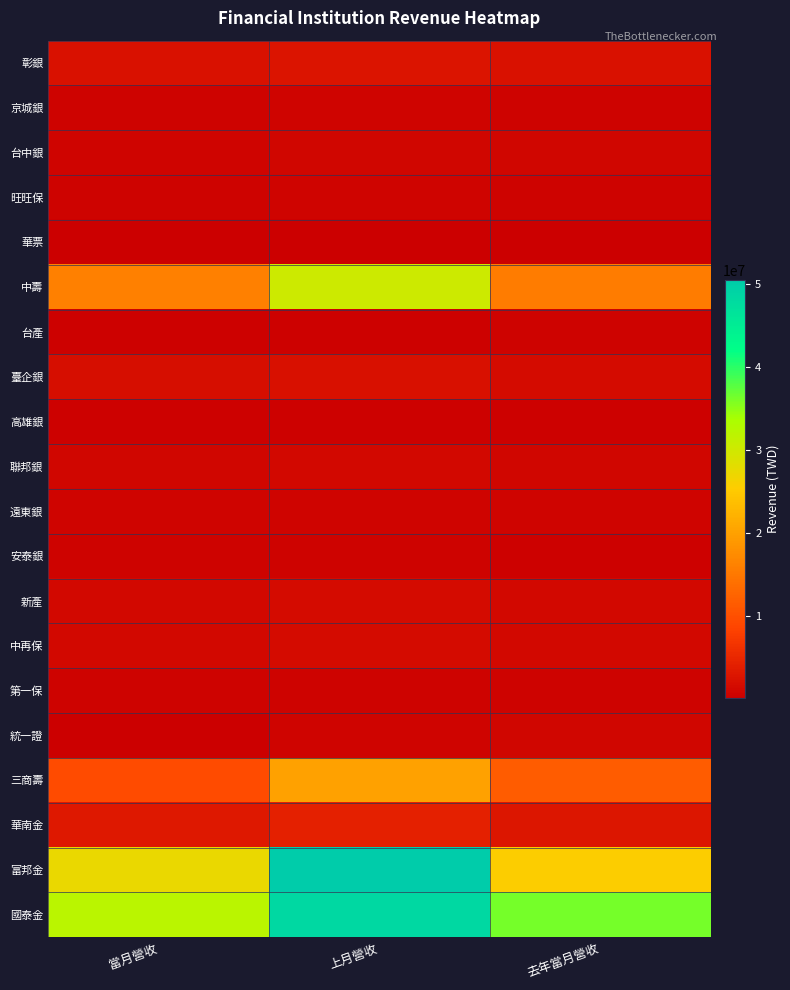

Reading left to right, what are all the values shown in this chart?

彰銀: 當月營收=2300129	上月營收=2740955	去年當月營收=2250276
京城銀: 當月營收=484462	上月營收=676859	去年當月營收=543837
台中銀: 當月營收=838782	上月營收=939198	去年當月營收=876721
旺旺保: 當月營收=503979	上月營收=668646	去年當月營收=497015
華票: 當月營收=135292	上月營收=168096	去年當月營收=165428
中壽: 當月營收=15987605	上月營收=30317841	去年當月營收=15535001
台產: 當月營收=402611	上月營收=411653	去年當月營收=454138
臺企銀: 當月營收=1854394	上月營收=2047950	去年當月營收=1514720
高雄銀: 當月營收=268153	上月營收=352033	去年當月營收=262036
聯邦銀: 當月營收=893650	上月營收=1041231	去年當月營收=973568
遠東銀: 當月營收=728711	上月營收=783930	去年當月營收=700544
安泰銀: 當月營收=481531	上月營收=544119	去年當月營收=408201
新產: 當月營收=1055009	上月營收=1566674	去年當月營收=1050394
中再保: 當月營收=1177315	上月營收=1513435	去年當月營收=1195828
第一保: 當月營收=467511	上月營收=596218	去年當月營收=540614
統一證: 當月營收=55827	上月營收=757273	去年當月營收=848575
三商壽: 當月營收=9452807	上月營收=20053133	去年當月營收=11516723
華南金: 當月營收=3058698	上月營收=4039520	去年當月營收=2812513
富邦金: 當月營收=27248276	上月營收=50454693	去年當月營收=25533571
國泰金: 當月營收=32018014	上月營收=48304545	去年當月營收=36178120